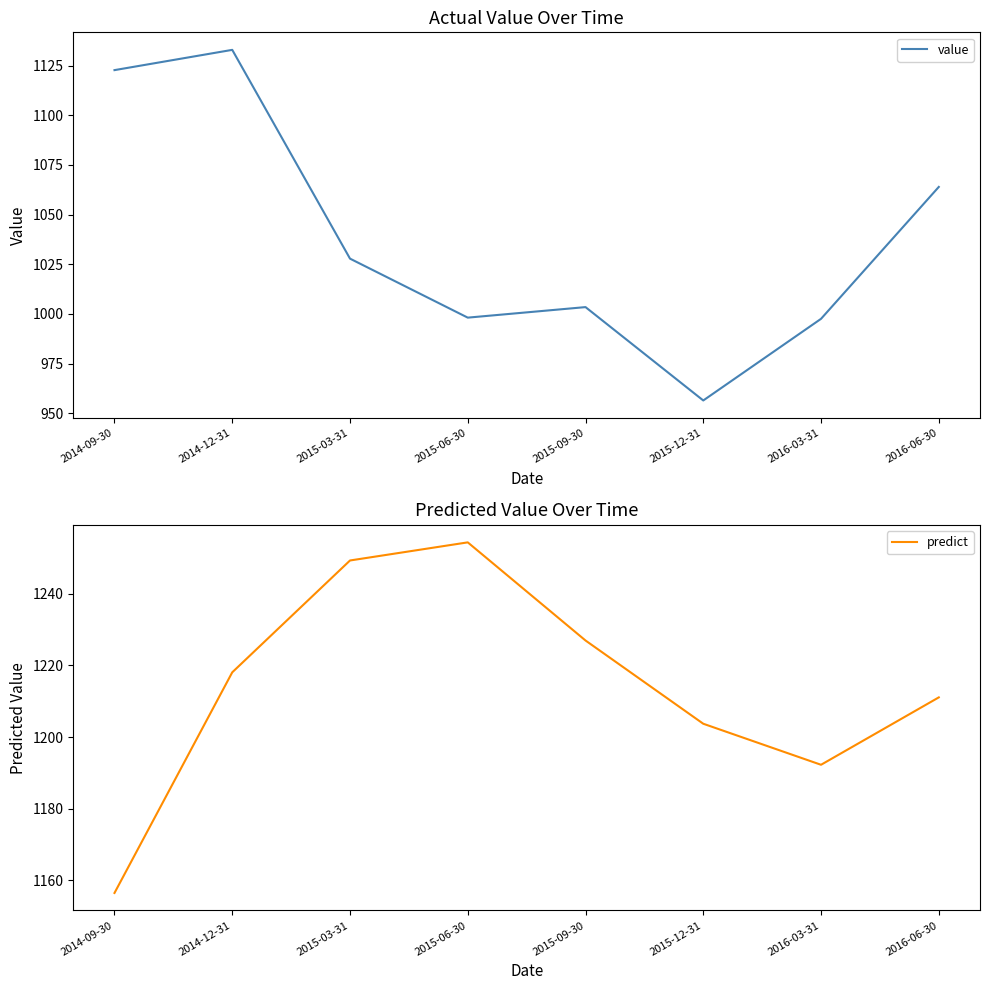

At which category is the sum across all series the highest?

2014-12-31